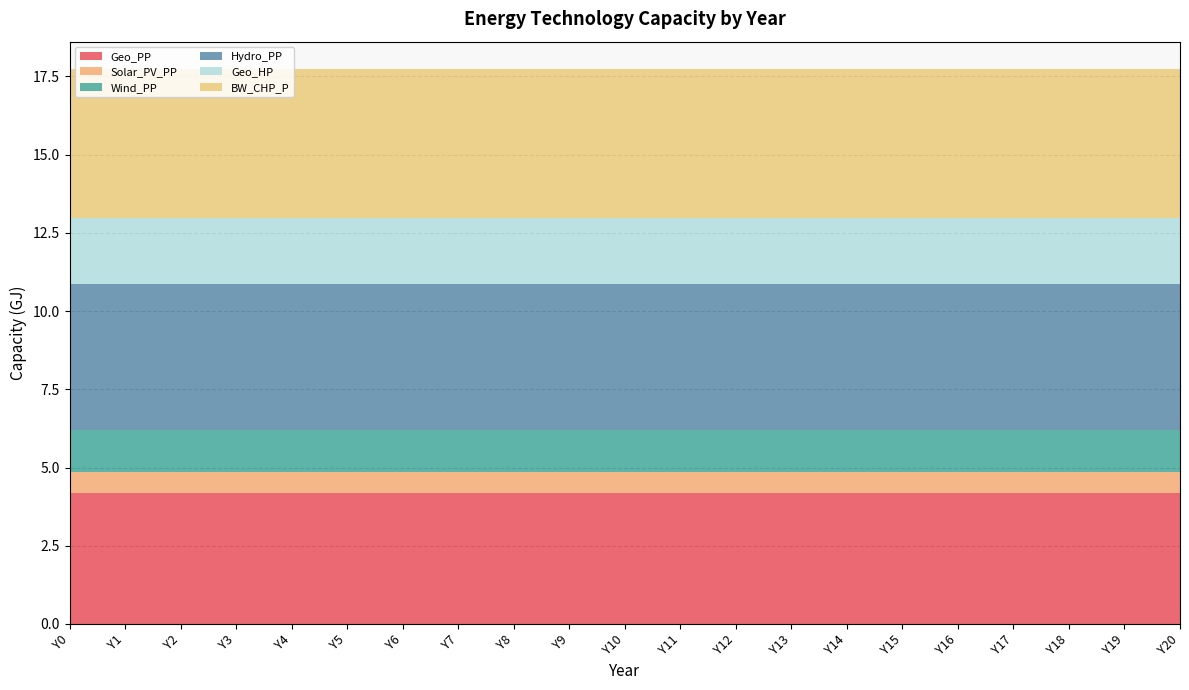

Reading left to right, list all the values displayed in this chart.

Geo_PP: 4174724724.8	4174724724.8	4174724724.8	4174724724.8	4174724724.8	4174724724.8	4174724724.8	4174724724.8	4174724724.8	4174724724.8	4174724724.8	4174724724.8	4174724724.8	4174724724.8	4174724724.8	4174724724.8	4174724724.8	4174724724.8	4174724724.8	4174724724.8	4174724724.8
Solar_PV_PP: 684937000.0	684937000.0	684937000.0	684937000.0	684937000.0	684937000.0	684937000.0	684937000.0	684937000.0	684937000.0	684937000.0	684937000.0	684937000.0	684937000.0	684937000.0	684937000.0	684937000.0	684937000.0	684937000.0	684937000.0	684937000.0
Wind_PP: 1328655000.0	1328655000.0	1328655000.0	1328655000.0	1328655000.0	1328655000.0	1328655000.0	1328655000.0	1328655000.0	1328655000.0	1328655000.0	1328655000.0	1328655000.0	1328655000.0	1328655000.0	1328655000.0	1328655000.0	1328655000.0	1328655000.0	1328655000.0	1328655000.0
Hydro_PP: 4665665648.9	4665665648.9	4665665648.9	4665665648.9	4665665648.9	4665665648.9	4665665648.9	4665665648.9	4665665648.9	4665665648.9	4665665648.9	4665665648.9	4665665648.9	4665665648.9	4665665648.9	4665665648.9	4665665648.9	4665665648.9	4665665648.9	4665665648.9	4665665648.9
Geo_HP: 2113784670.8	2113784670.8	2113784670.8	2113784670.8	2113784670.8	2113784670.8	2113784670.8	2113784670.8	2113784670.8	2113784670.8	2113784670.8	2113784670.8	2113784670.8	2113784670.8	2113784670.8	2113784670.8	2113784670.8	2113784670.8	2113784670.8	2113784670.8	2113784670.8
BW_CHP_P: 4756015509.3	4756015509.3	4756015509.3	4756015509.3	4756015509.3	4756015509.3	4756015509.3	4756015509.3	4756015509.3	4756015509.3	4756015509.3	4756015509.3	4756015509.3	4756015509.3	4756015509.3	4756015509.3	4756015509.3	4756015509.3	4756015509.3	4756015509.3	4756015509.3